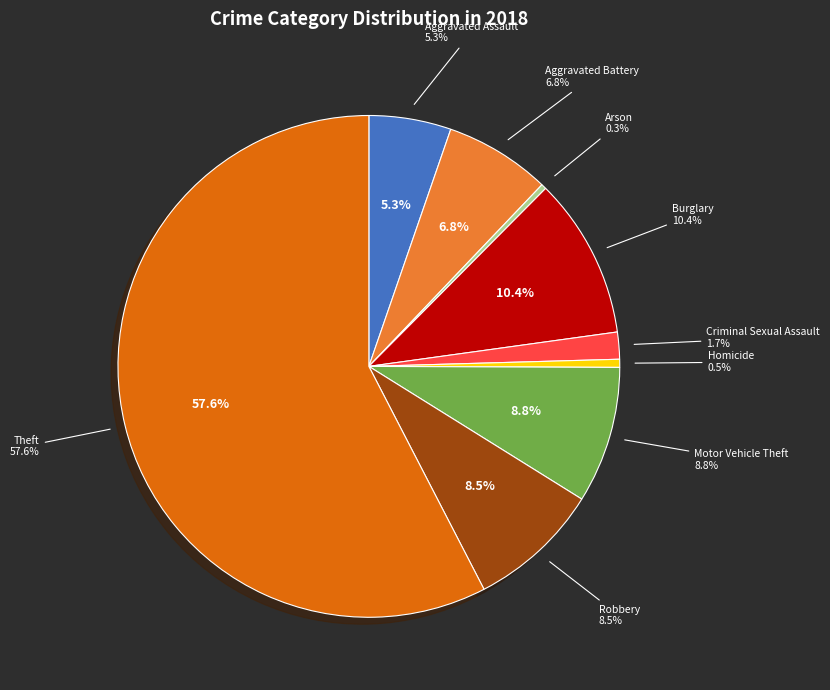

Between Robbery and Aggravated Assault, which is larger?

Robbery